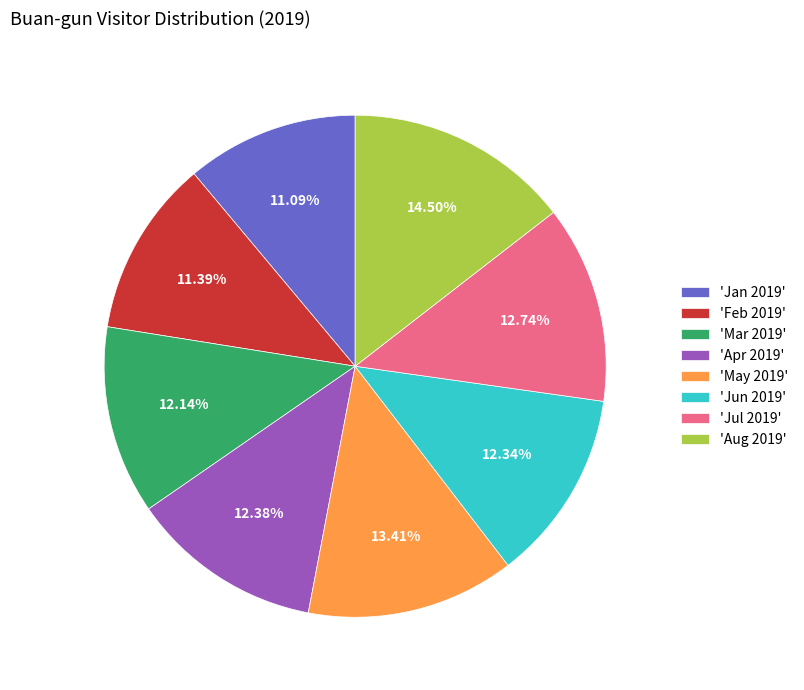

Is the sum of 'May 2019' and 'Aug 2019' greater than half?

No